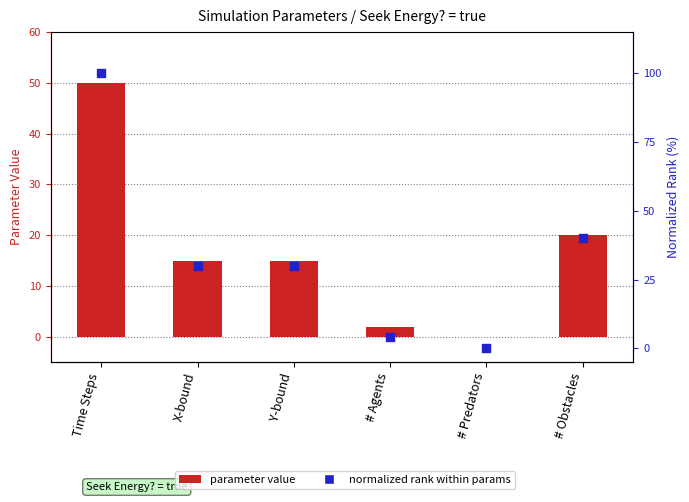

Which series has the widest spread of Y values?

normalized rank within params